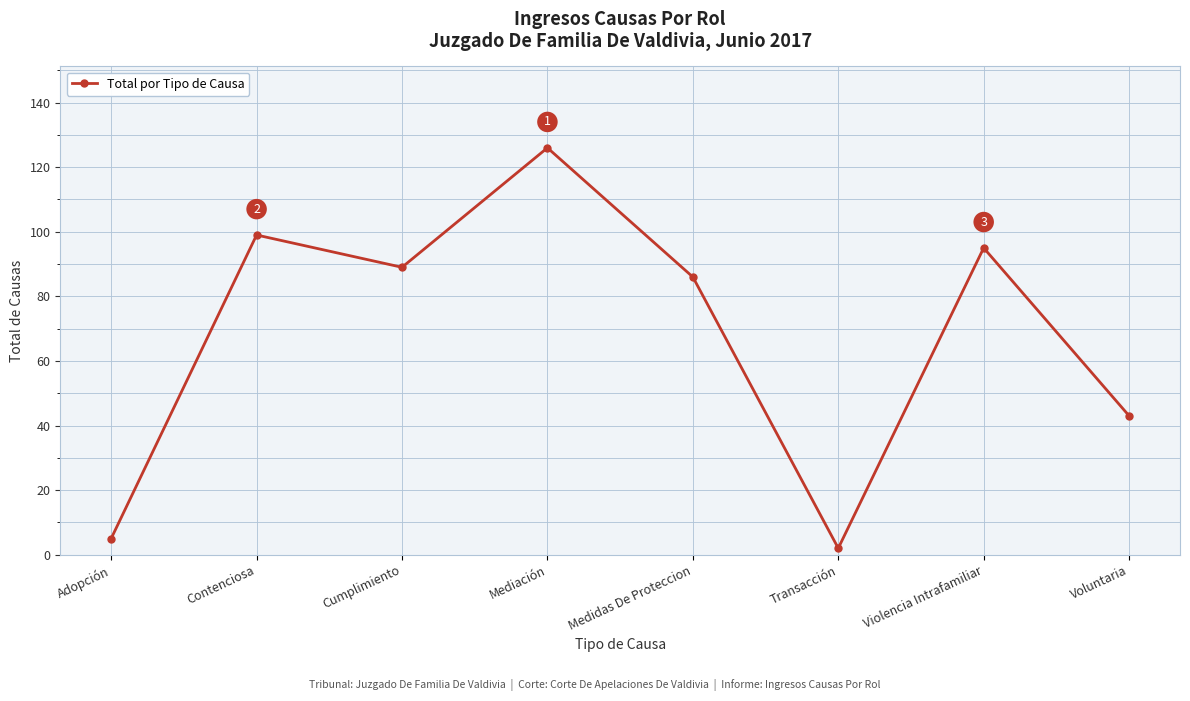

What is the approximate value at Violencia Intrafamiliar?

95